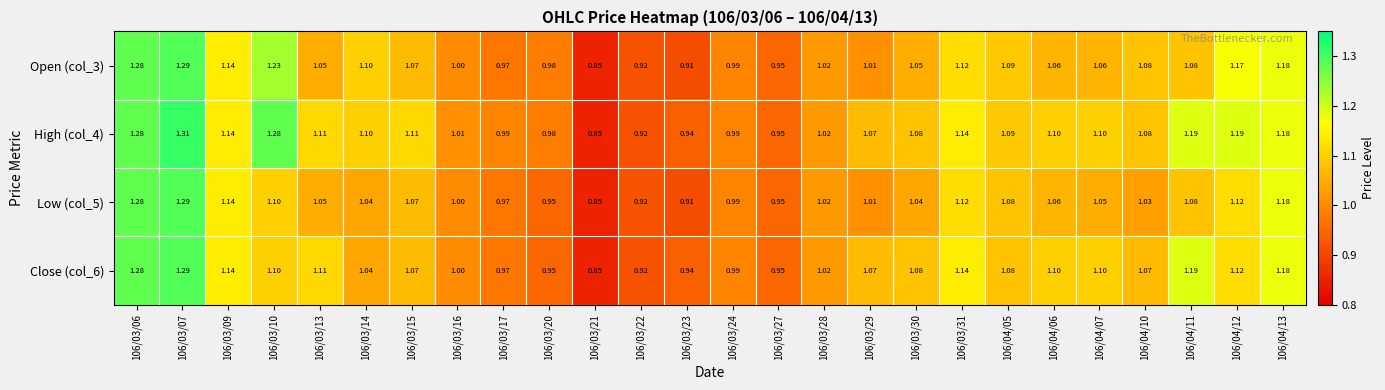

At which category does the chart reach its peak across all series?

106/03/07